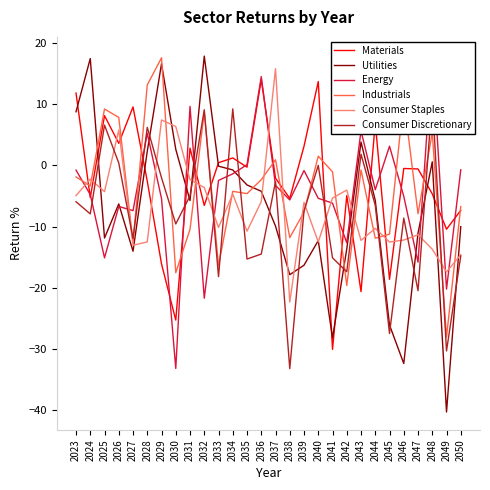

What is the approximate value of Industrials at 2035?

-4.6